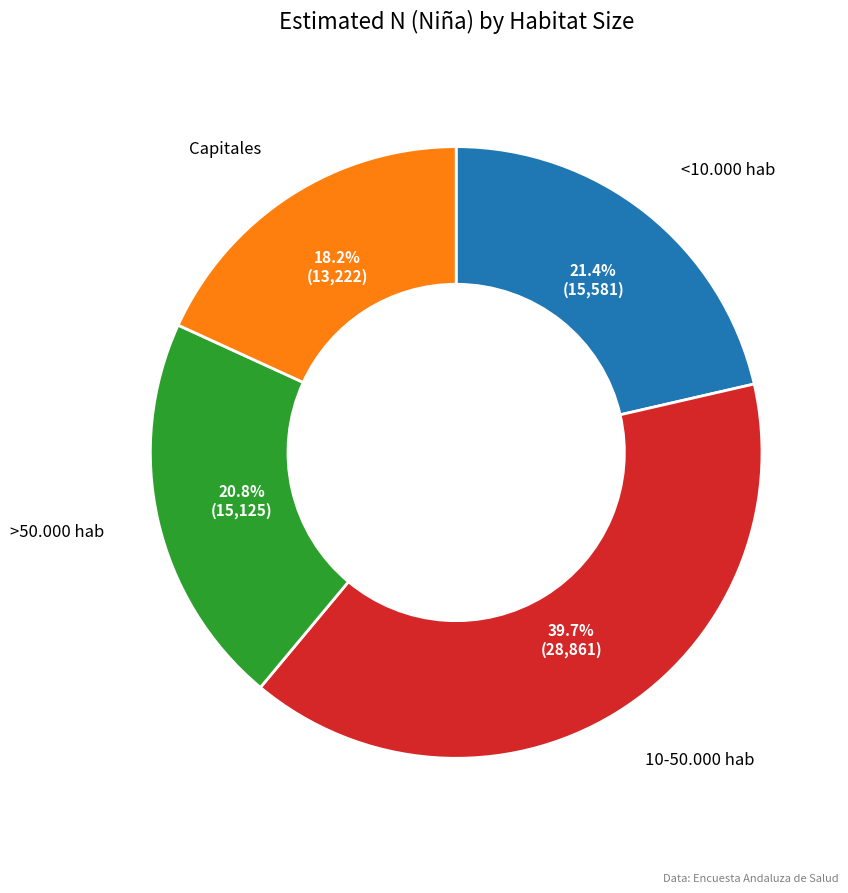

Is there a majority slice in this chart?

No